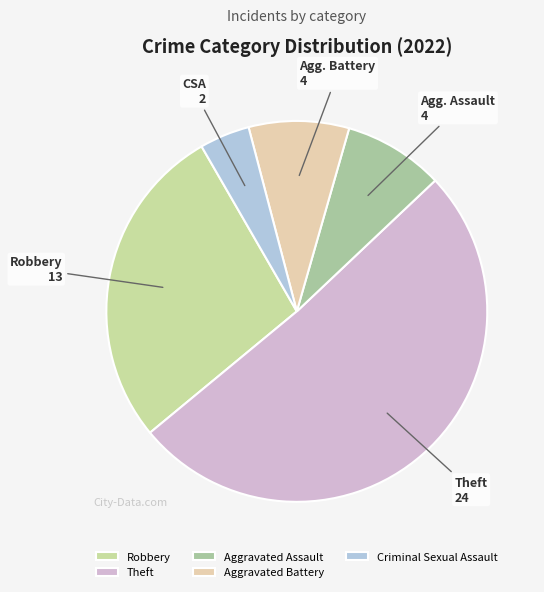

Rank the categories by value from lowest to highest.

Criminal Sexual Assault, Aggravated Assault, Aggravated Battery, Robbery, Theft